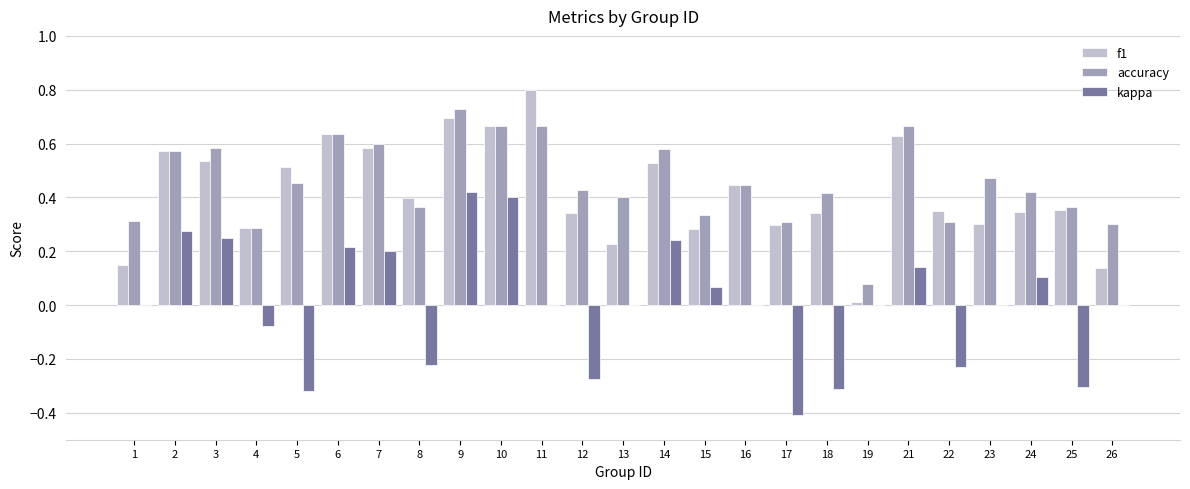

What is the maximum value for f1?

0.8